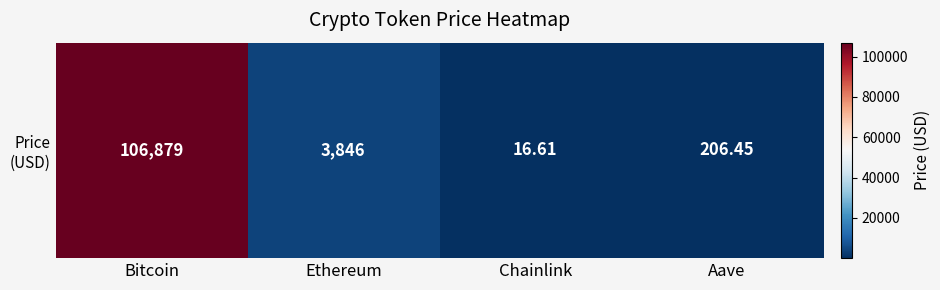

Reading left to right, extract all data points from this chart.

106879.0	3846.0	16.6	206.4